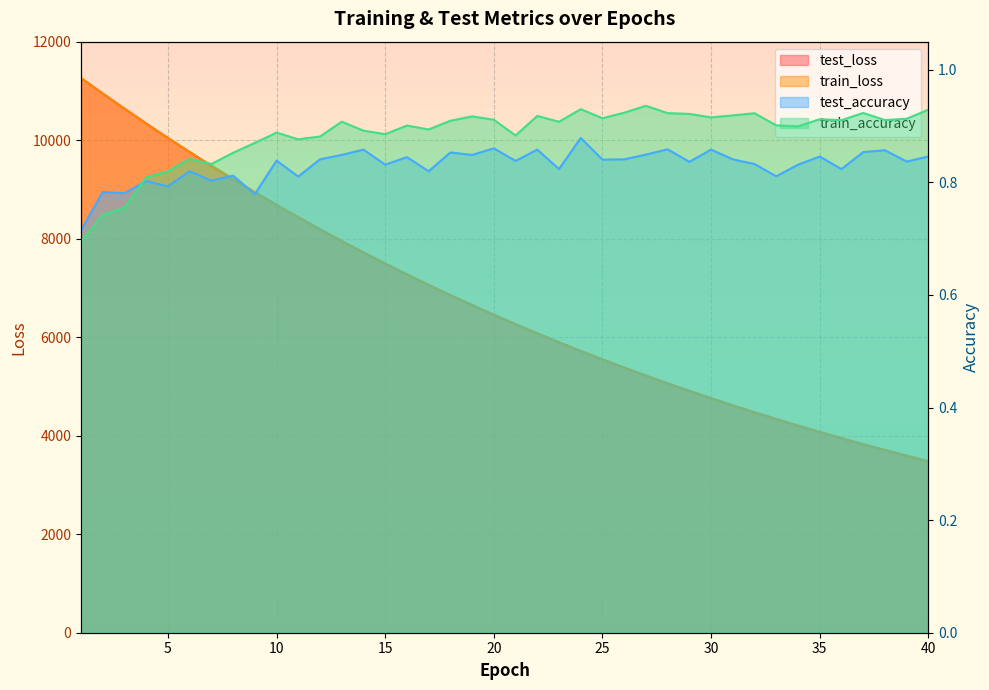

In train_accuracy, how many points are lower than both neighbors (excluding endpoints)?

11